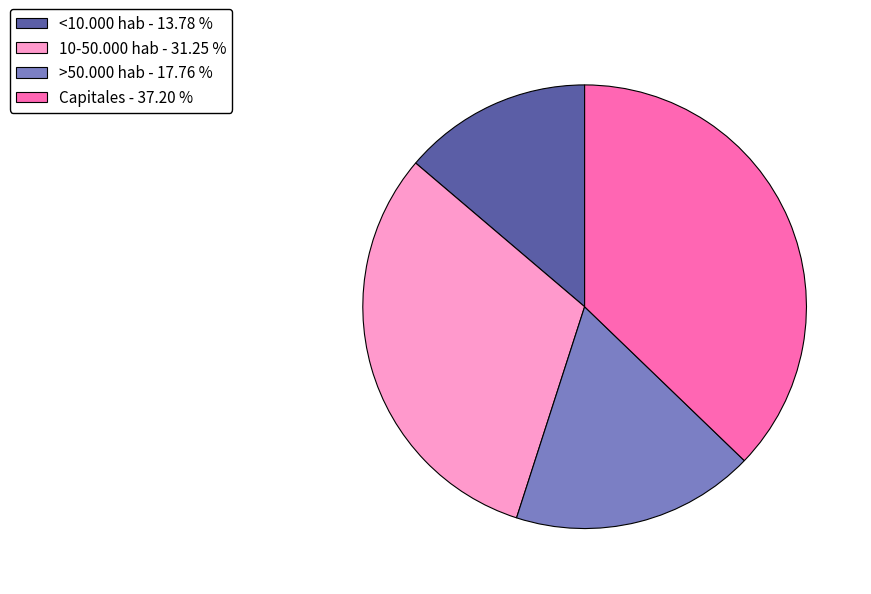

How many segments does this pie chart have?

4